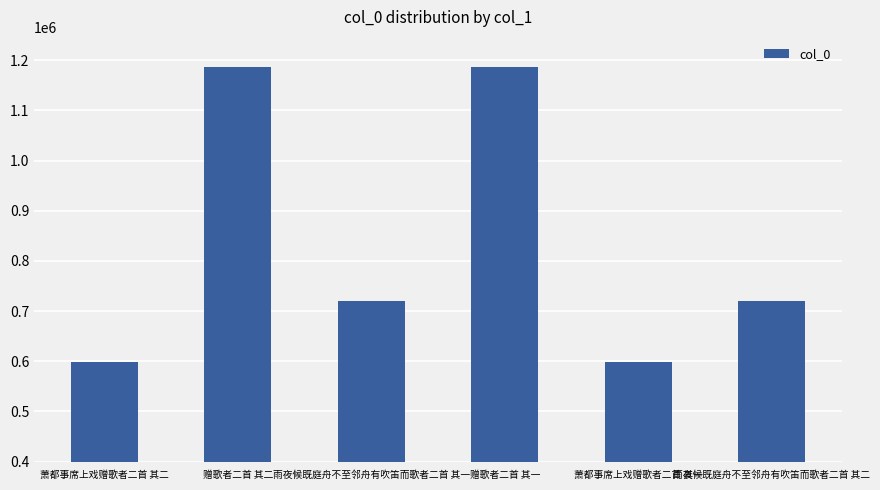

What is the ratio of the value at 赠歌者二首 其一 to the value at 萧都事席上戏赠歌者二首 其一?

2.0